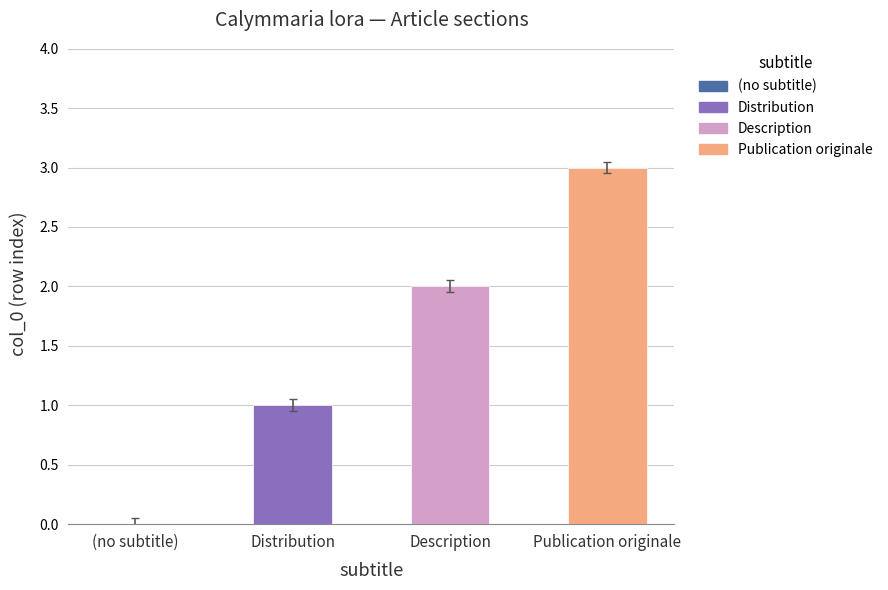

Between Publication originale and Distribution, which is larger?

Publication originale